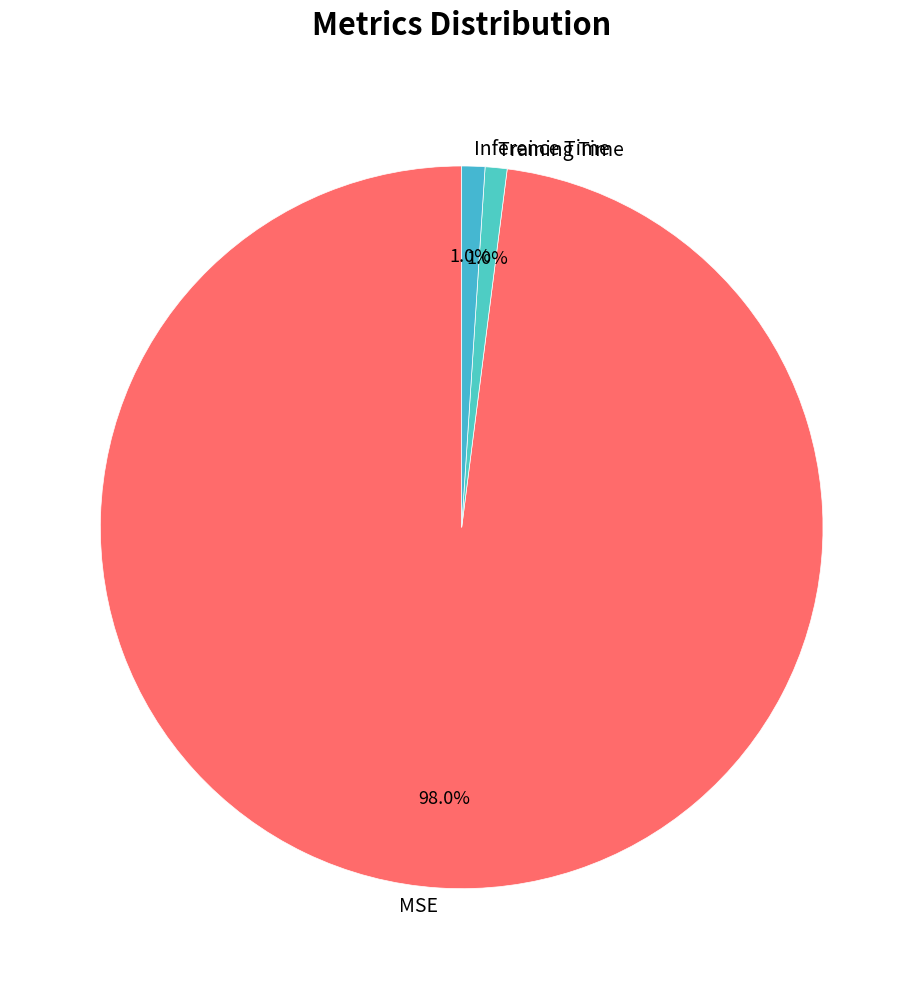

The MSE slice represents 98% of the pie. True or false?

True